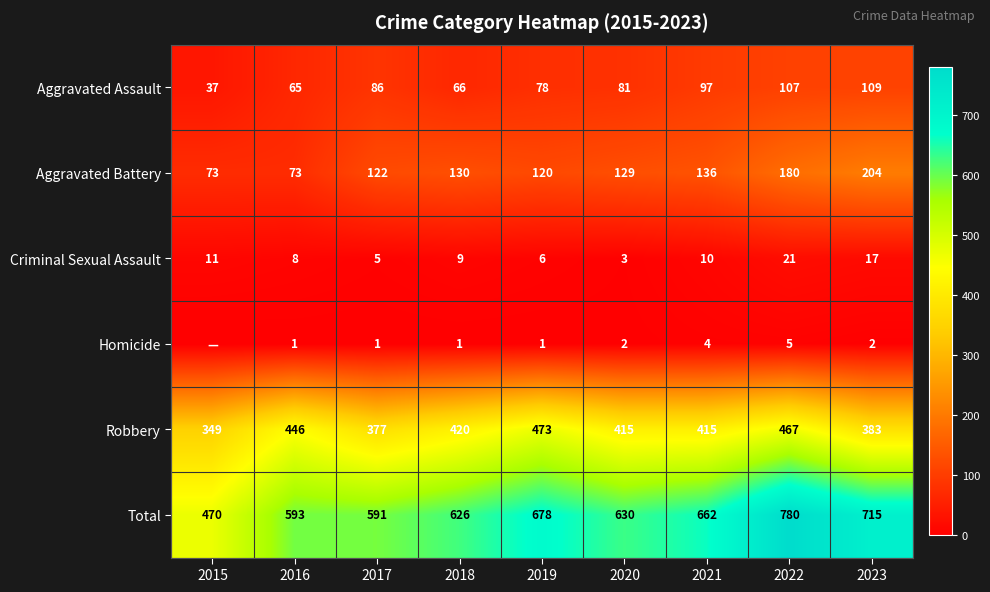

Between 2017 and 2019, which is larger?

2017